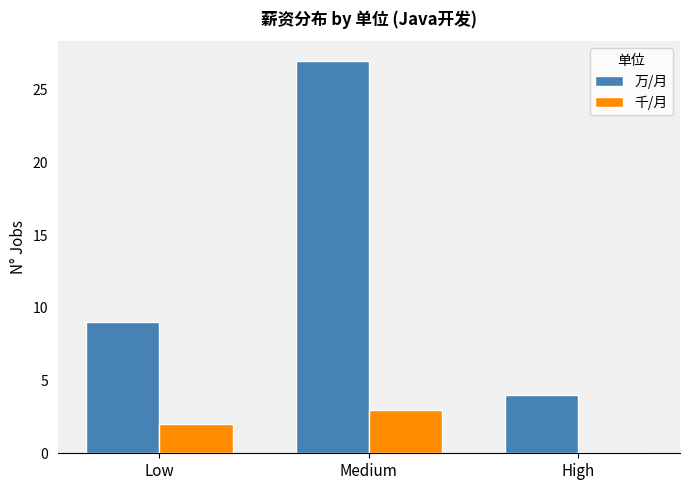

Which series has the largest total across all categories?

万/月